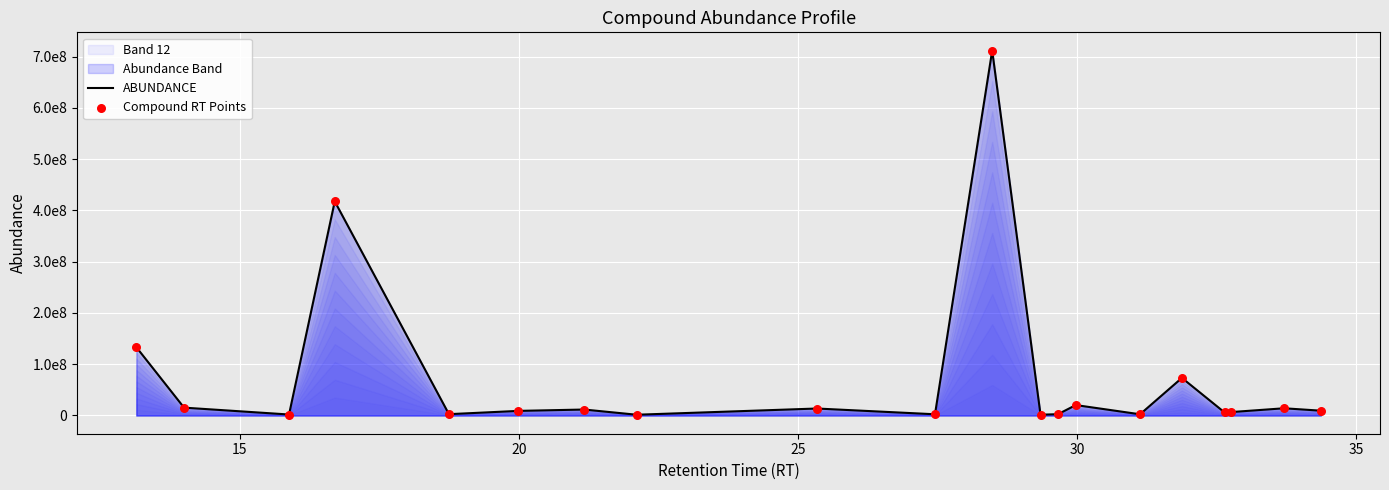

Which series contains the highest Y value?

ABUNDANCE